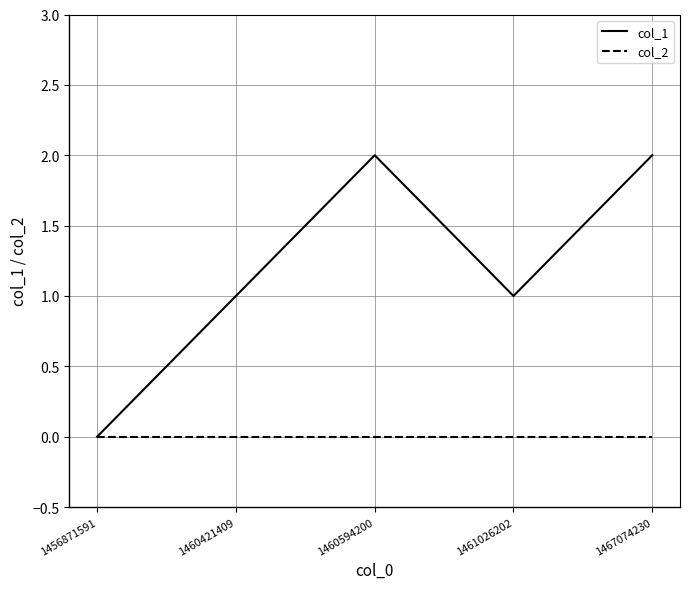

Which series has the largest range (max minus min)?

col_1